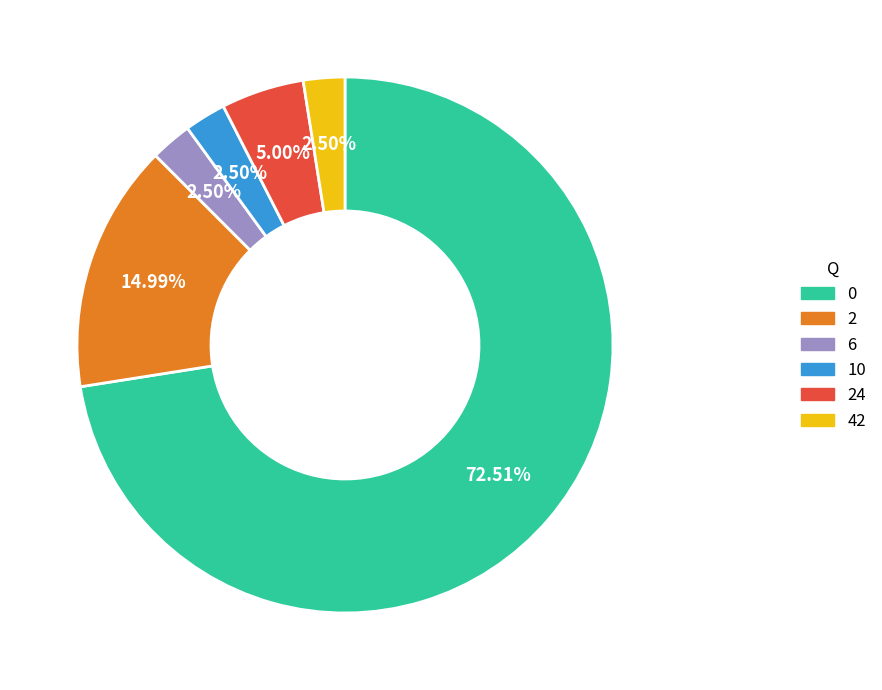

Combined, do 2 and 24 account for over 50%?

No